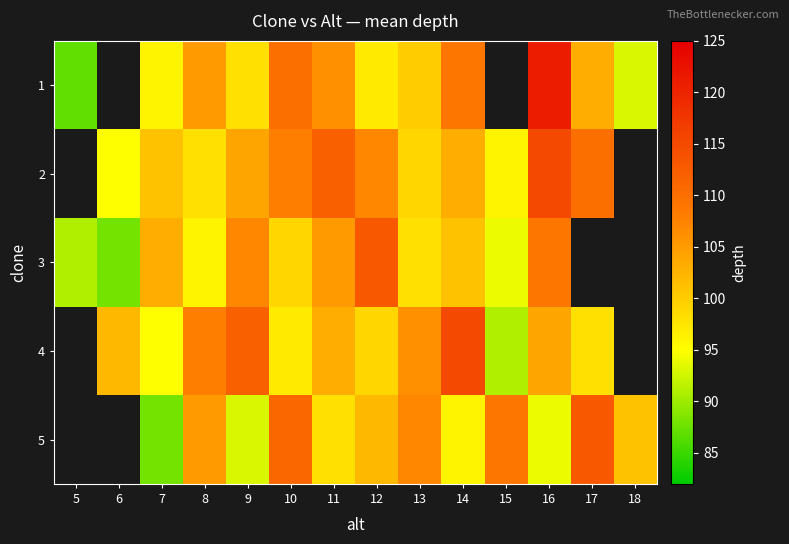

What is the difference between the second highest and minimum values in the 4 series?

20.0